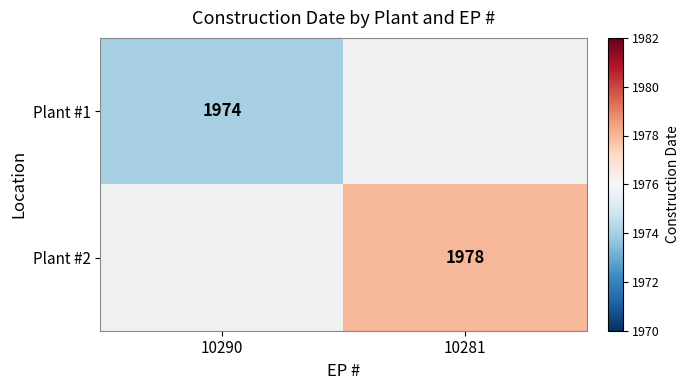

The Plant #2 series shows 2896 at 10281. True or false?

False